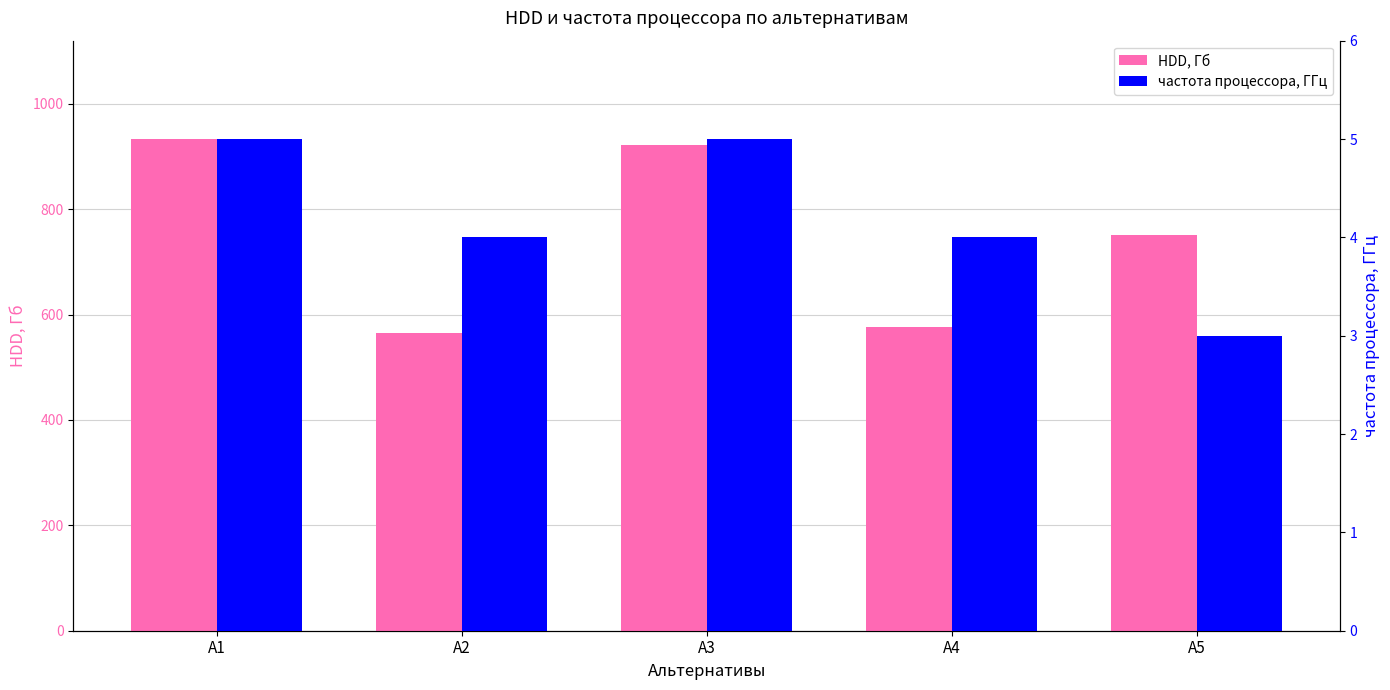

How many groups of bars are there?

5